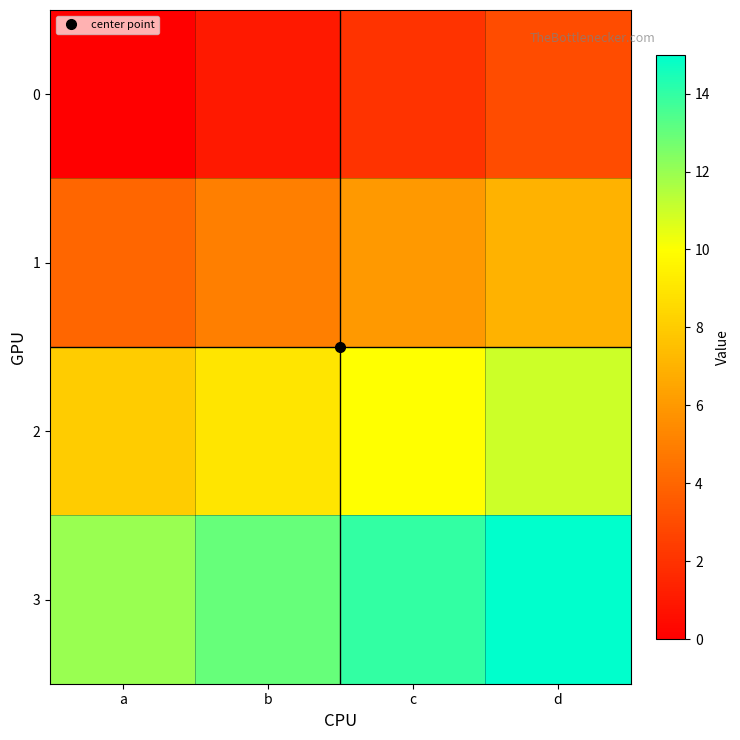

Rank the series by their average value, from highest to lowest.

3, 2, 1, 0